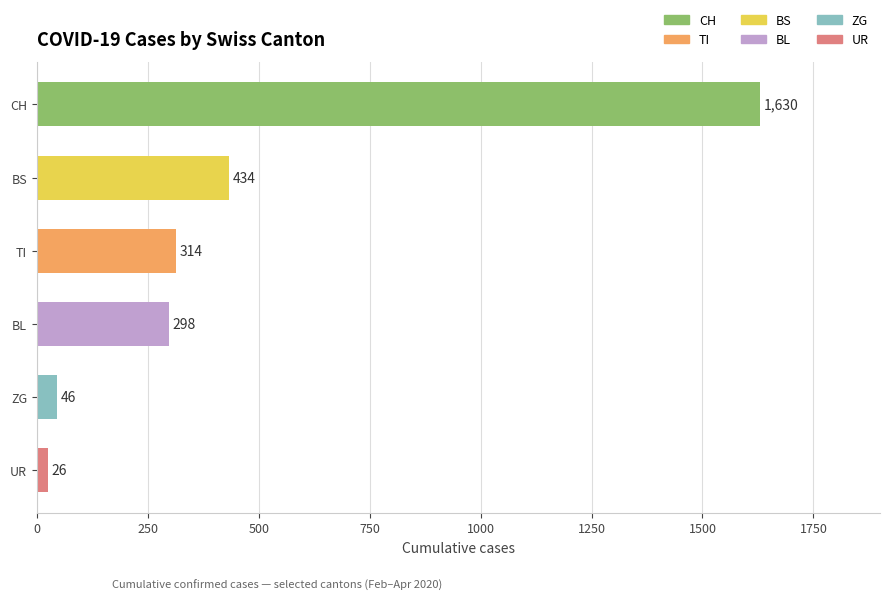

Reading bottom to top, list all the values displayed in this chart.

UR=26	ZG=46	BL=298	TI=314	BS=434	CH=1630